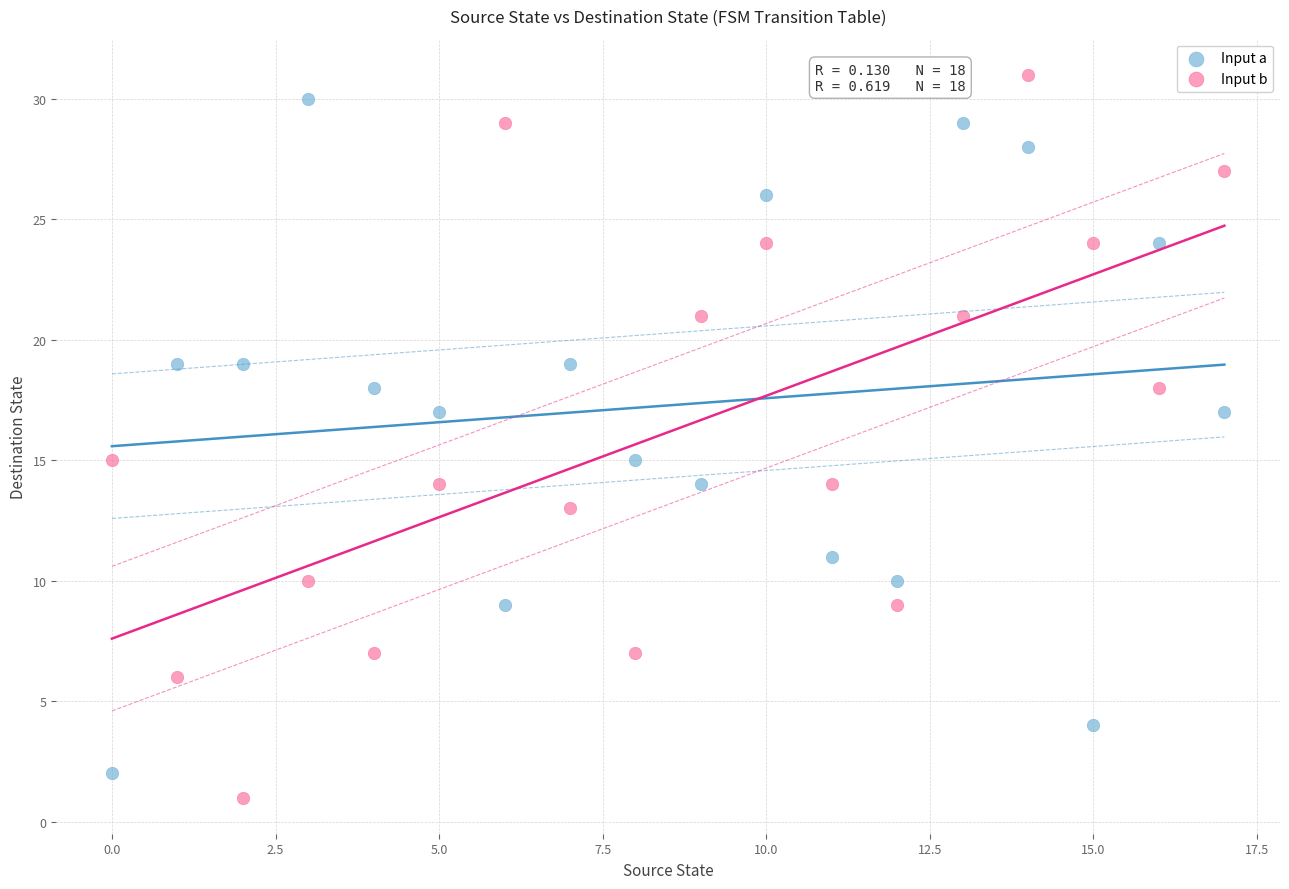

Across all data points, what is the range of Y values (max minus min)?

30